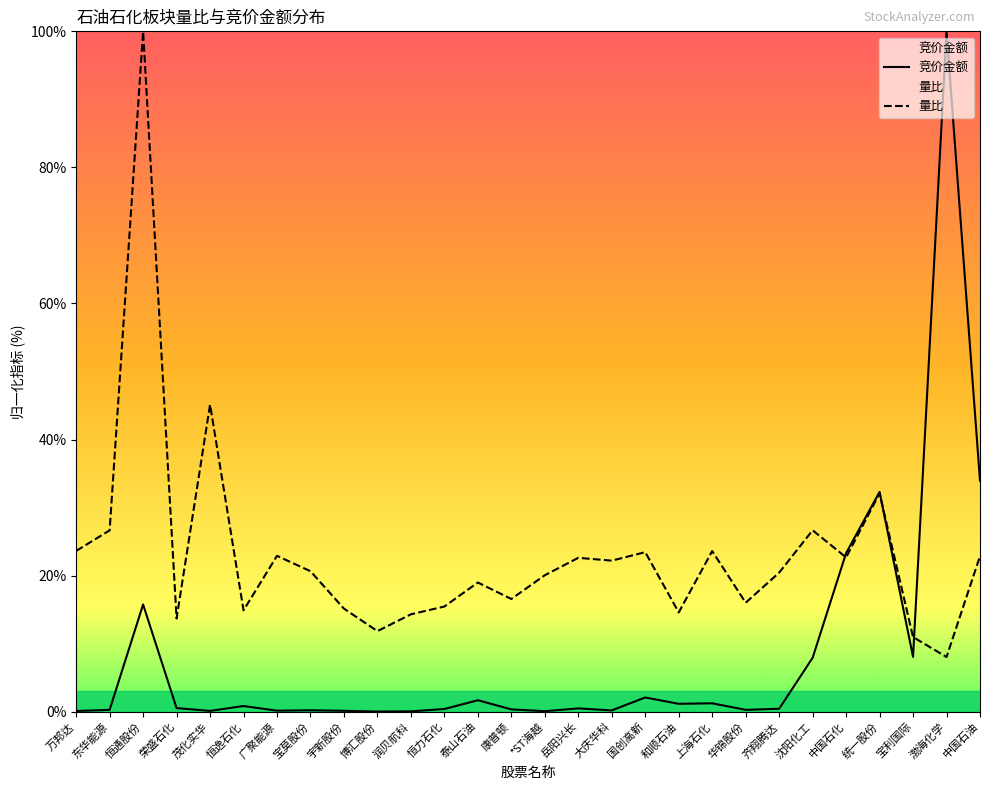

Reading left to right, what are all the values shown in this chart?

竞价金额: 0.1	0.3	15.8	0.5	0.1	0.8	0.1	0.2	0.1	0.0	0.0	0.4	1.7	0.3	0.1	0.5	0.2	2.1	1.2	1.2	0.3	0.4	7.9	23.3	32.3	8.1	100.0	33.9
量比: 23.6	26.6	100.0	13.7	45.1	14.9	22.9	20.6	15.1	11.8	14.3	15.5	19.0	16.6	20.1	22.6	22.2	23.4	14.6	23.6	16.0	20.4	26.7	22.7	32.1	11.0	8.0	22.9